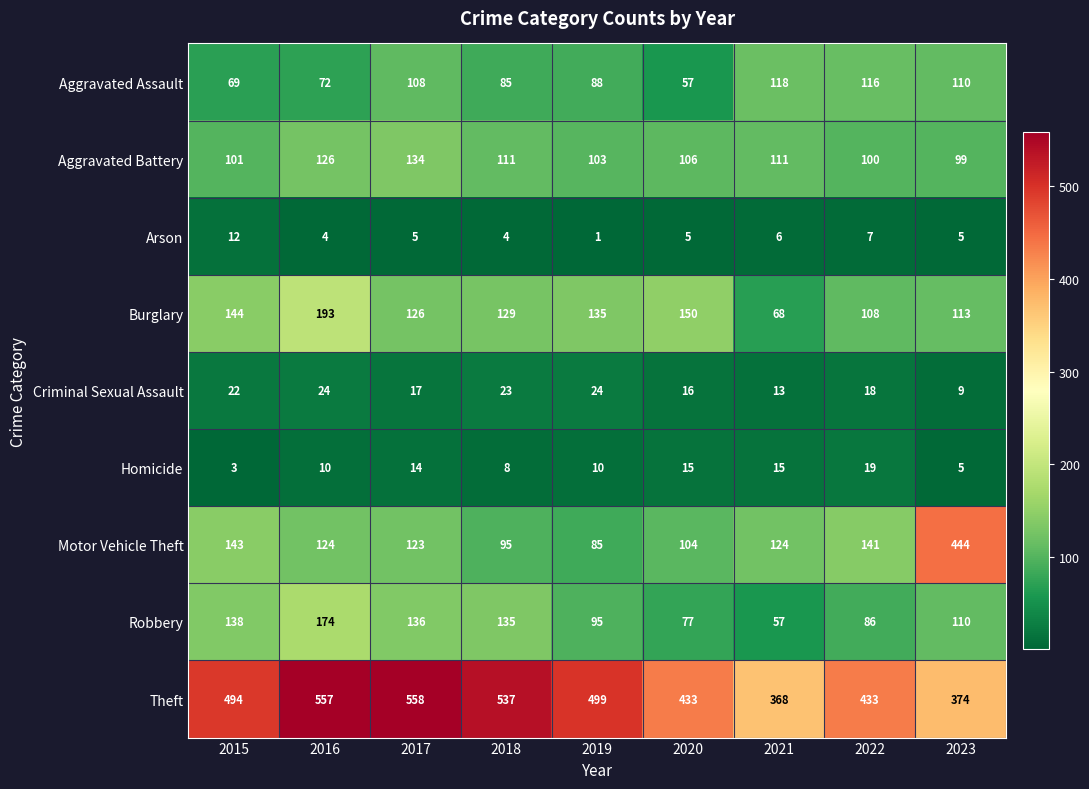

Rank the series by their maximum value, from highest to lowest.

Theft, Motor Vehicle Theft, Burglary, Robbery, Aggravated Battery, Aggravated Assault, Criminal Sexual Assault, Homicide, Arson